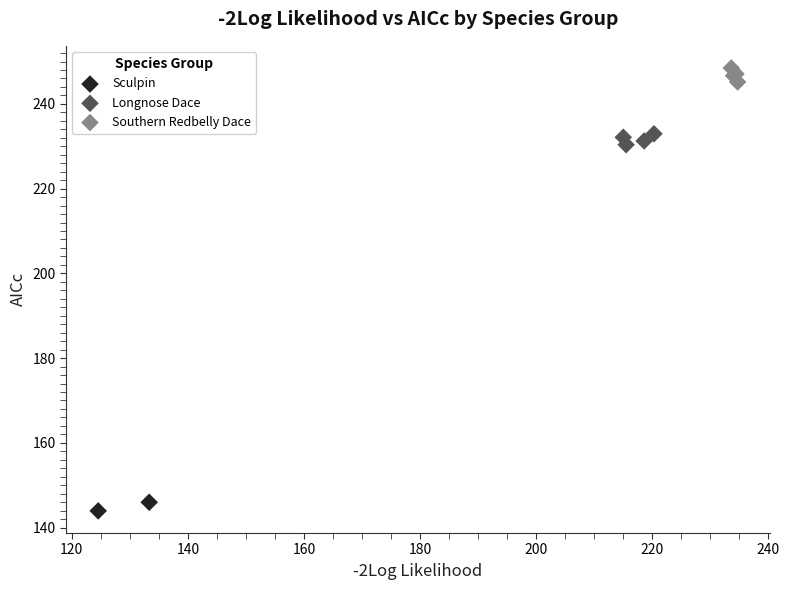

Which series contains the lowest Y value?

Sculpin